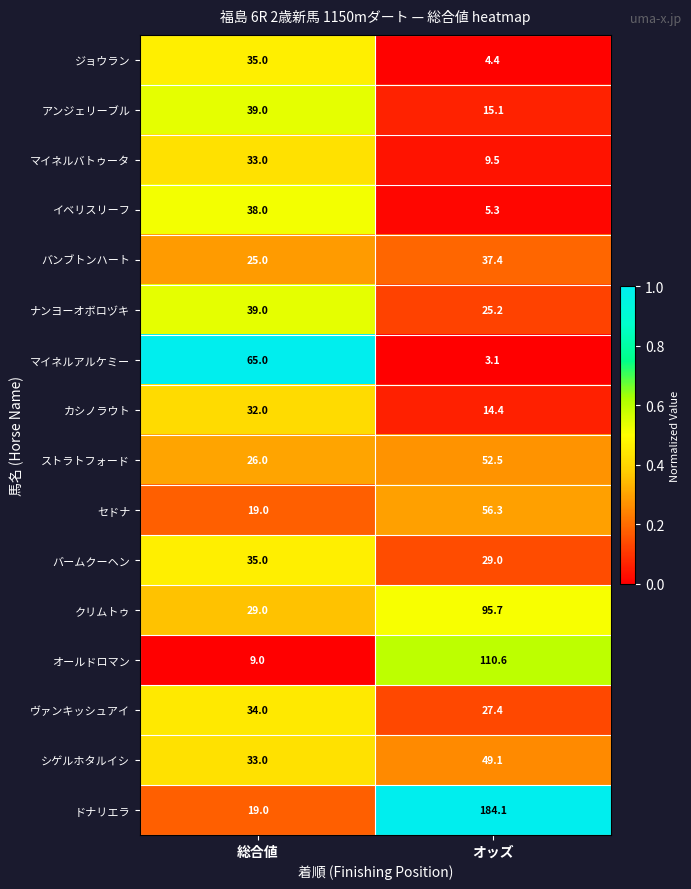

What is the spread (max minus min) of values at 総合値?

56.0